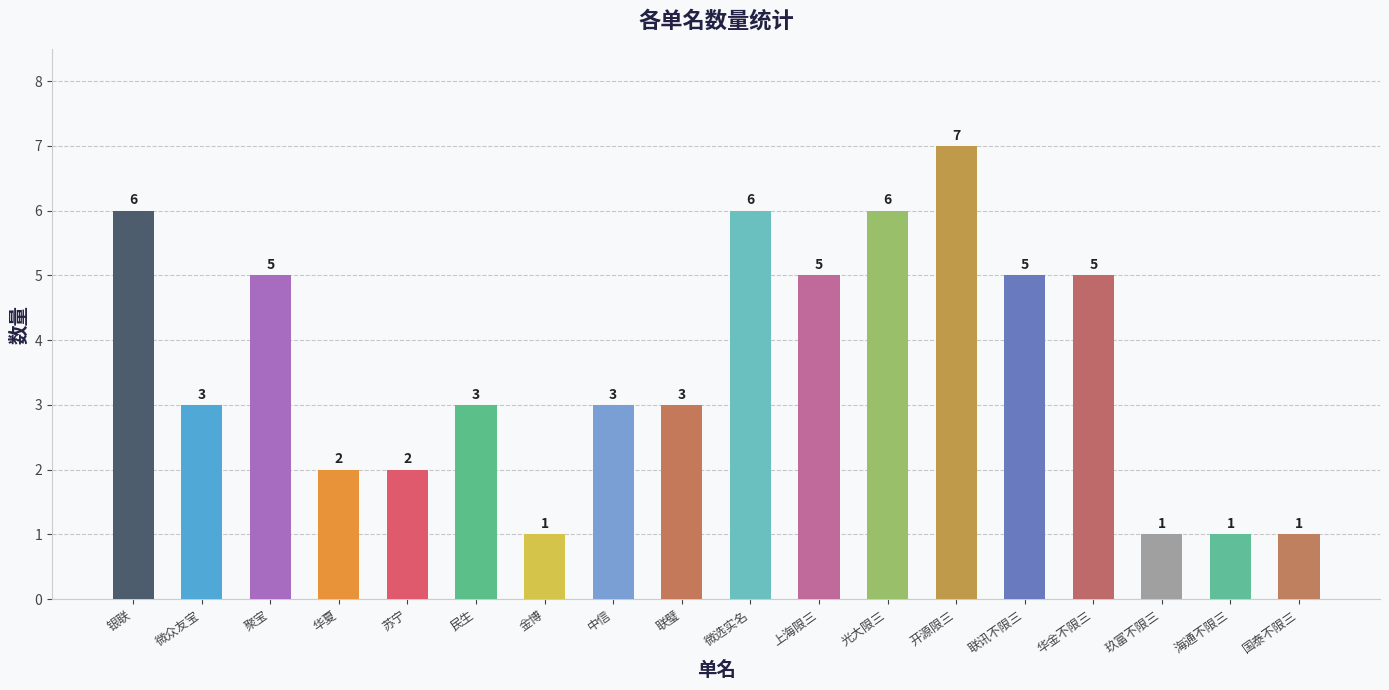

What position from the right is 苏宁?

14